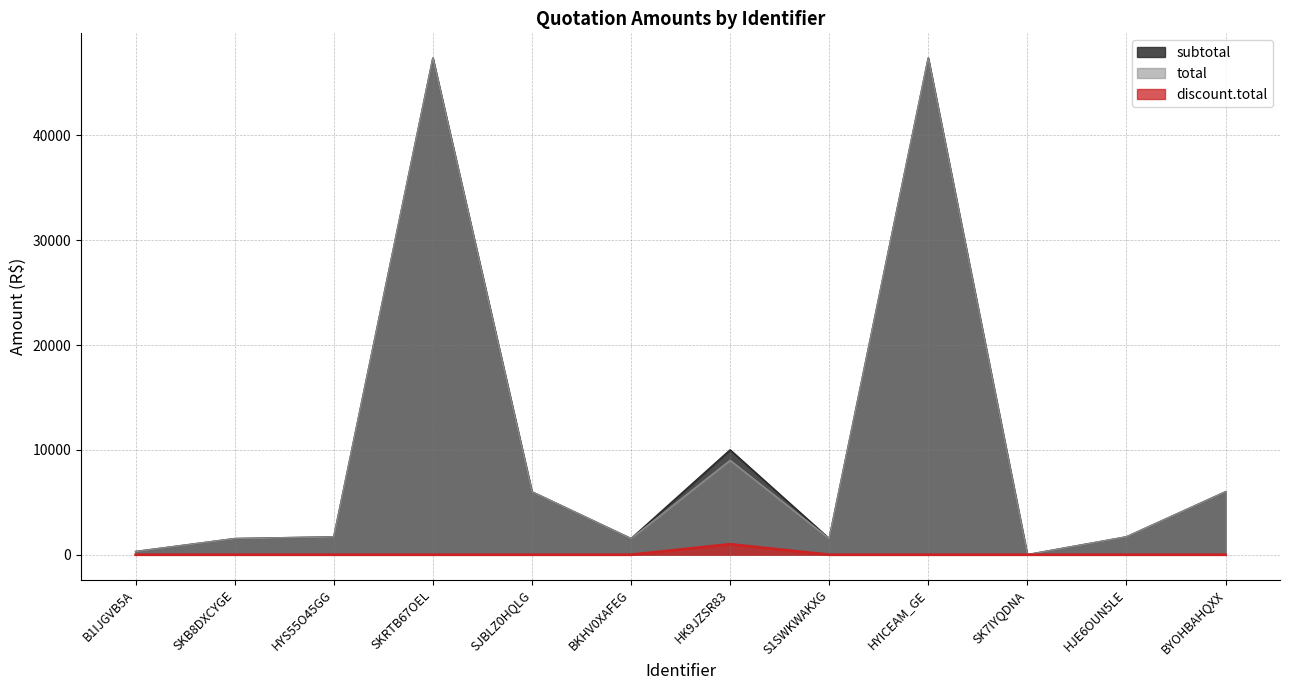

List the series in order of their peak value, highest first.

subtotal, total, discount.total